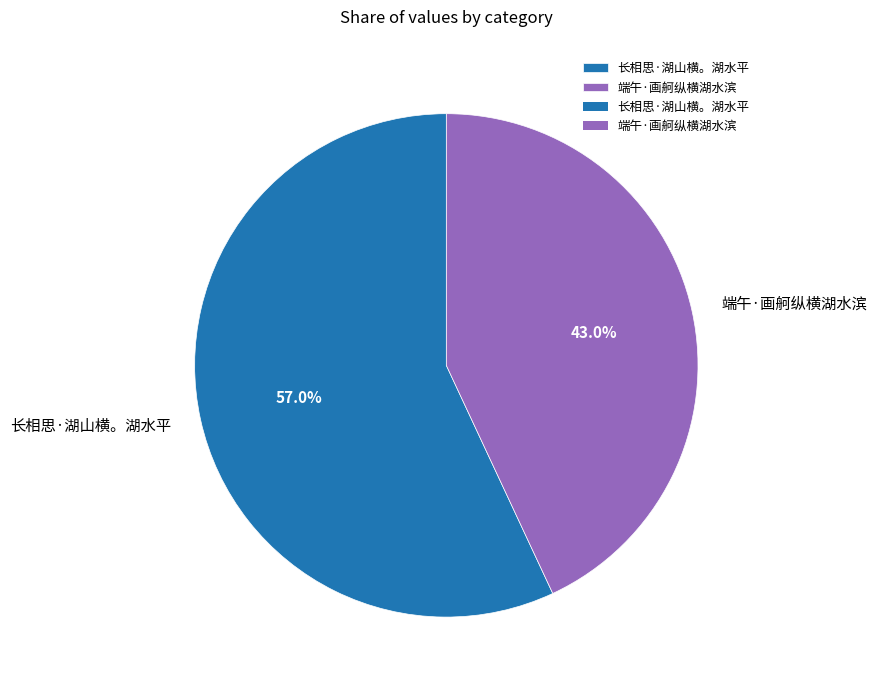

To the nearest percent, what percentage of the pie is 端午·画舸纵横湖水滨?

43%